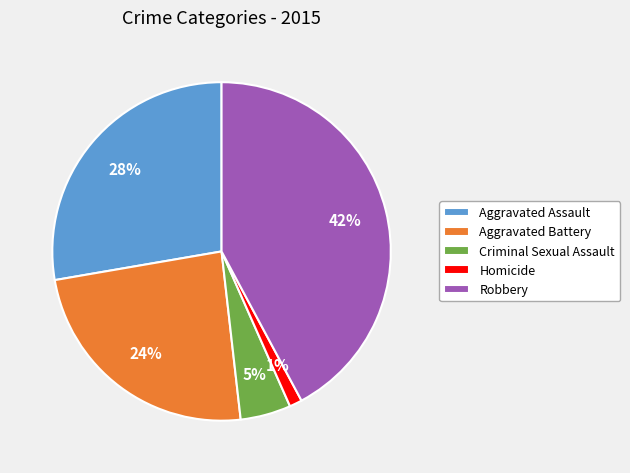

To the nearest percent, what percentage of the pie is Robbery?

42%